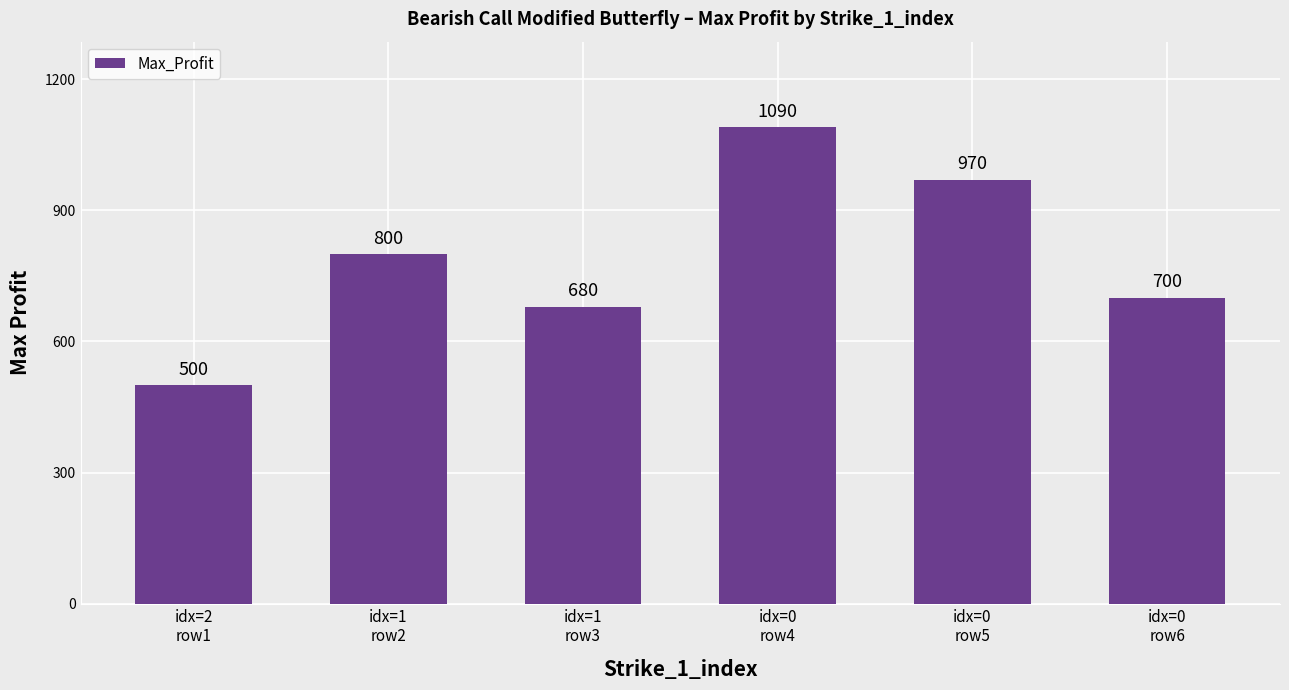

Which category has the lowest value across all series?

idx=2
row1